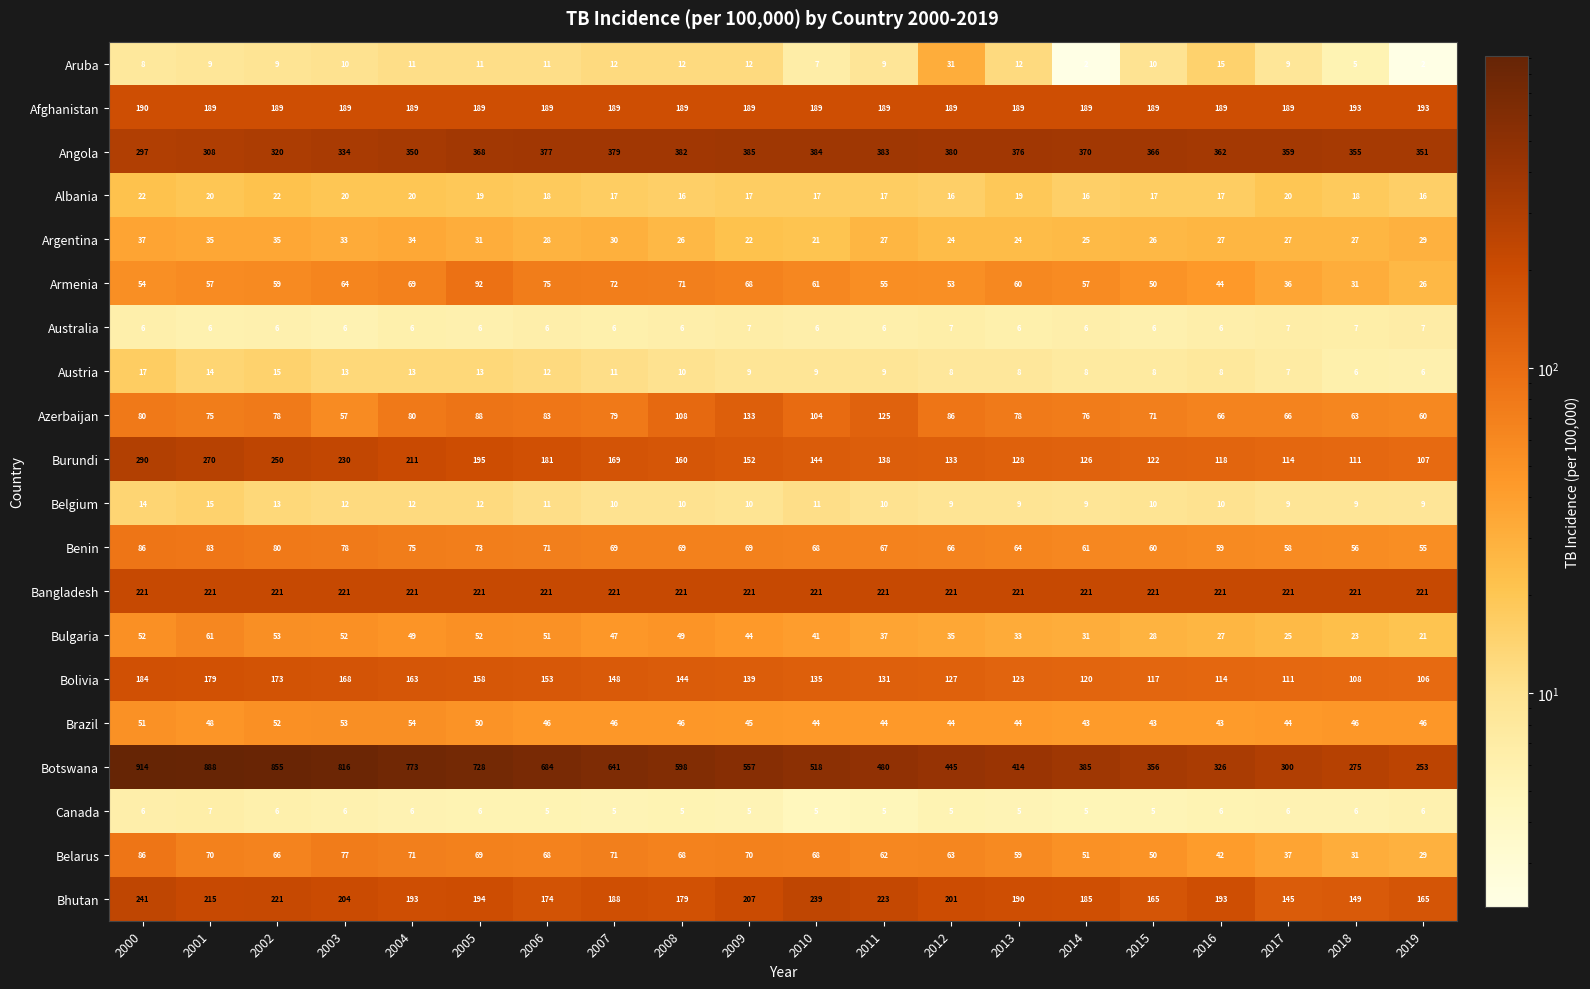

At 2013, list the series in order from smallest to largest.

Canada, Australia, Austria, Belgium, Aruba, Albania, Argentina, Bulgaria, Brazil, Belarus, Armenia, Benin, Azerbaijan, Bolivia, Burundi, Afghanistan, Bhutan, Bangladesh, Angola, Botswana